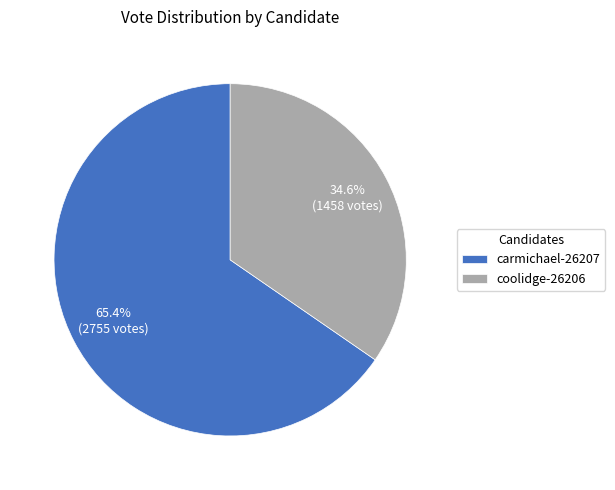

Does coolidge-26206 account for over 50% of the chart?

No